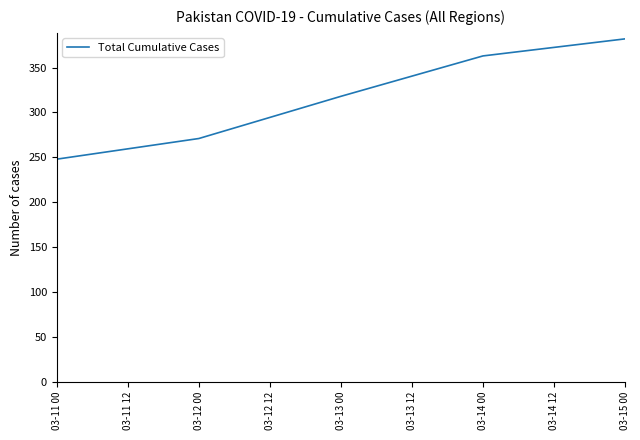

Count the values in the range 271 to 363.

3